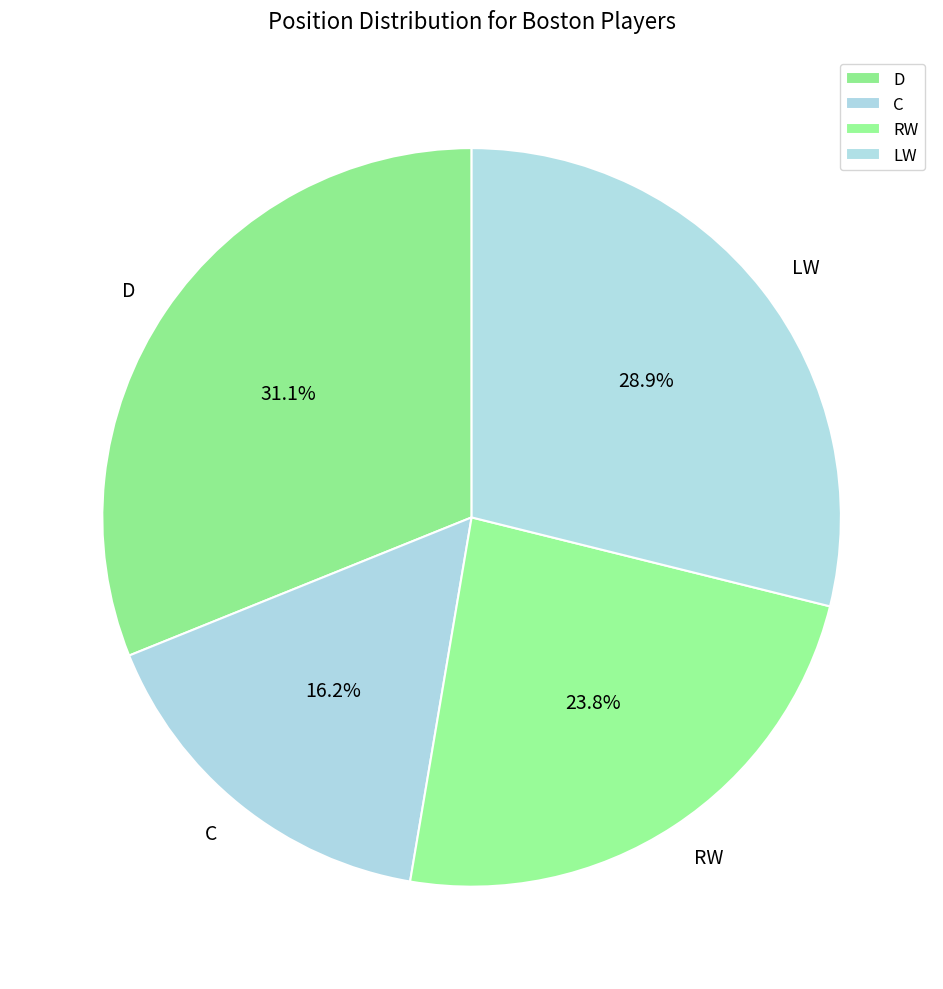

Rank the categories by value from lowest to highest.

C, RW, LW, D